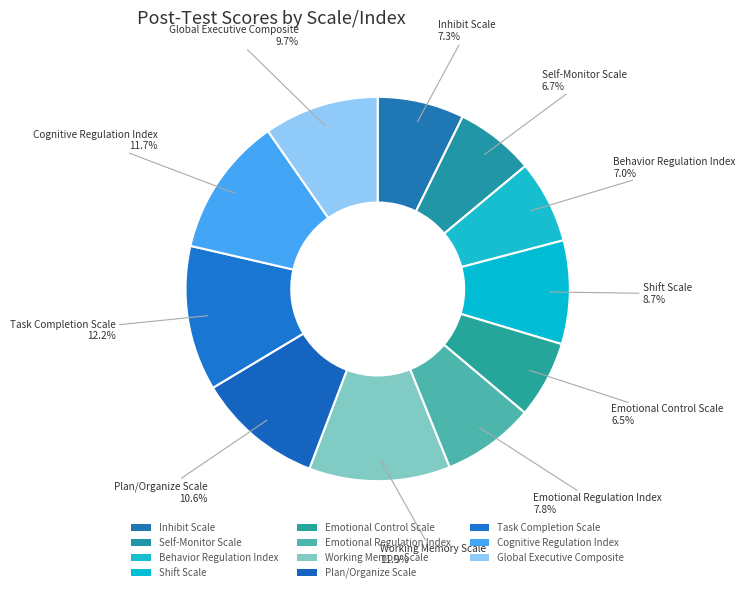

Does any single category account for the majority?

No